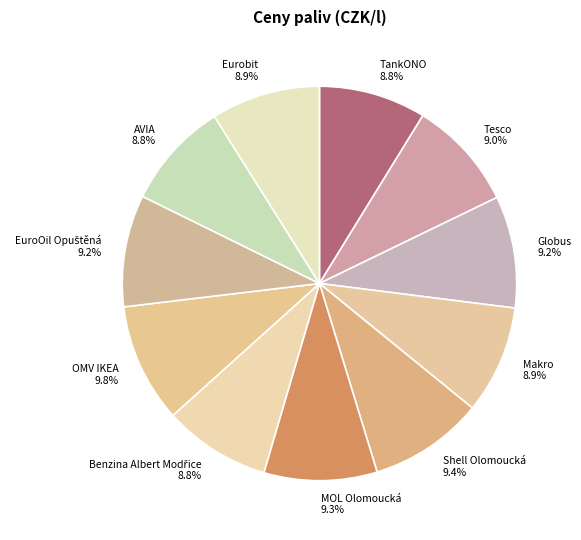

Is it true that Makro is 9% of the pie?

True